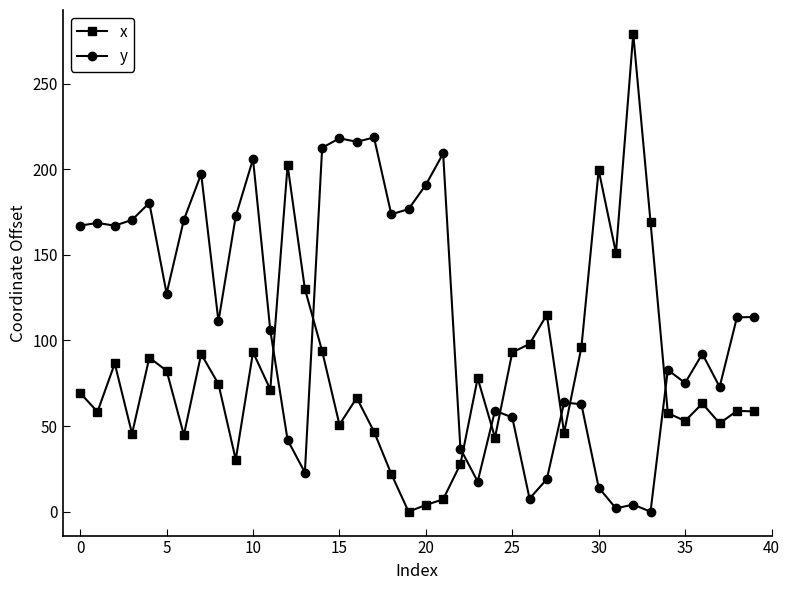

What is the difference between the second highest and second lowest values in the y series?

216.1